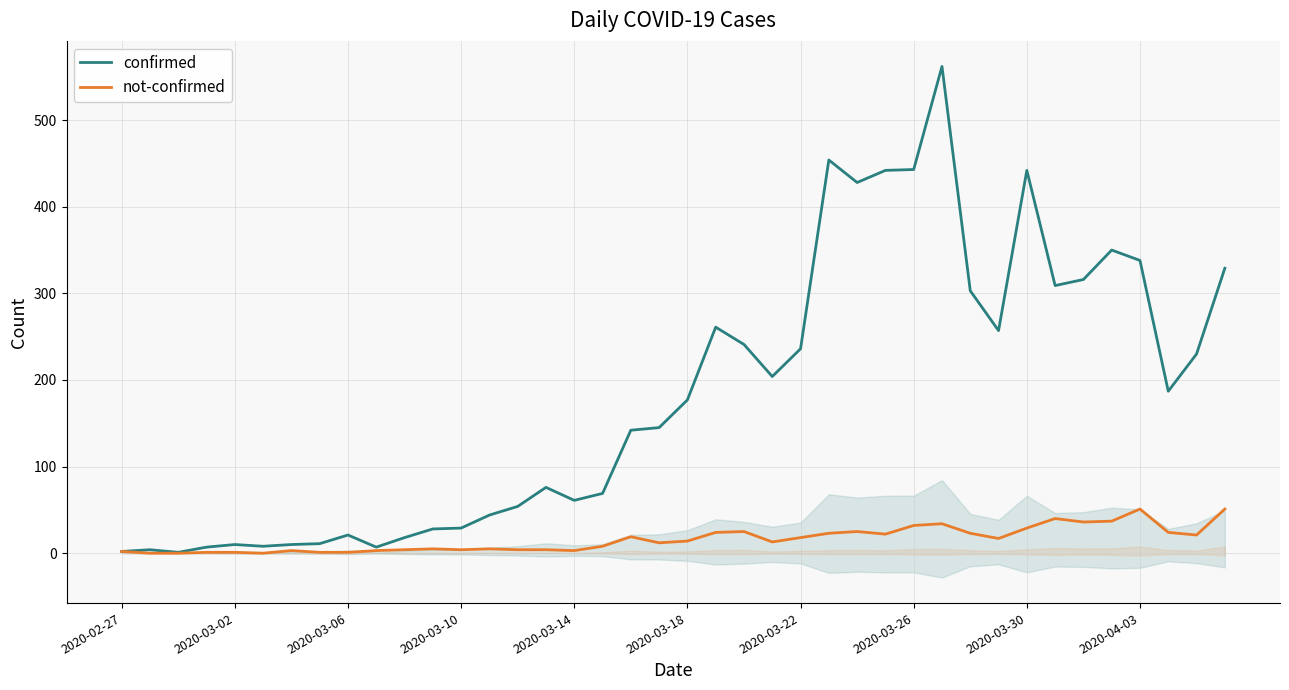

Is it true that confirmed equals 61 at 2020-03-14?

True